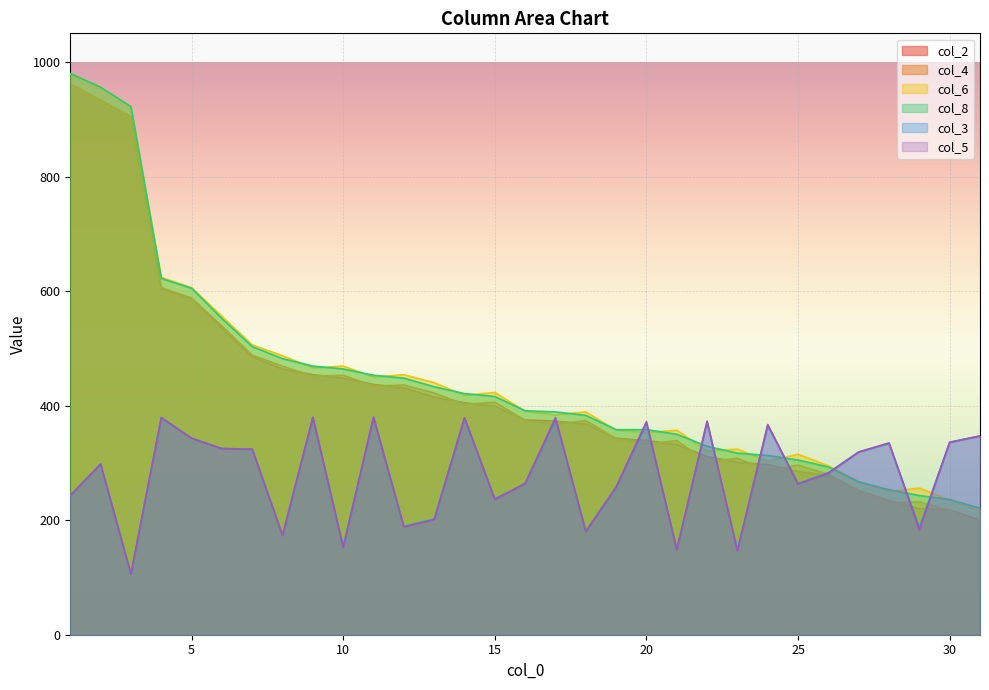

The col_6 series shows 303 at 24. True or false?

True